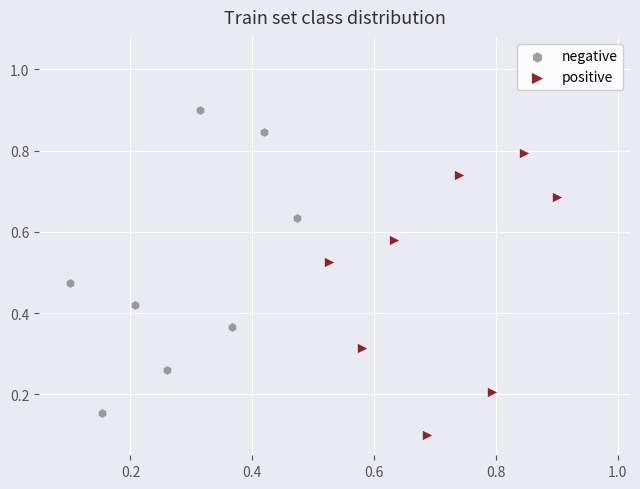

What are all the series names shown in the legend?

negative, positive